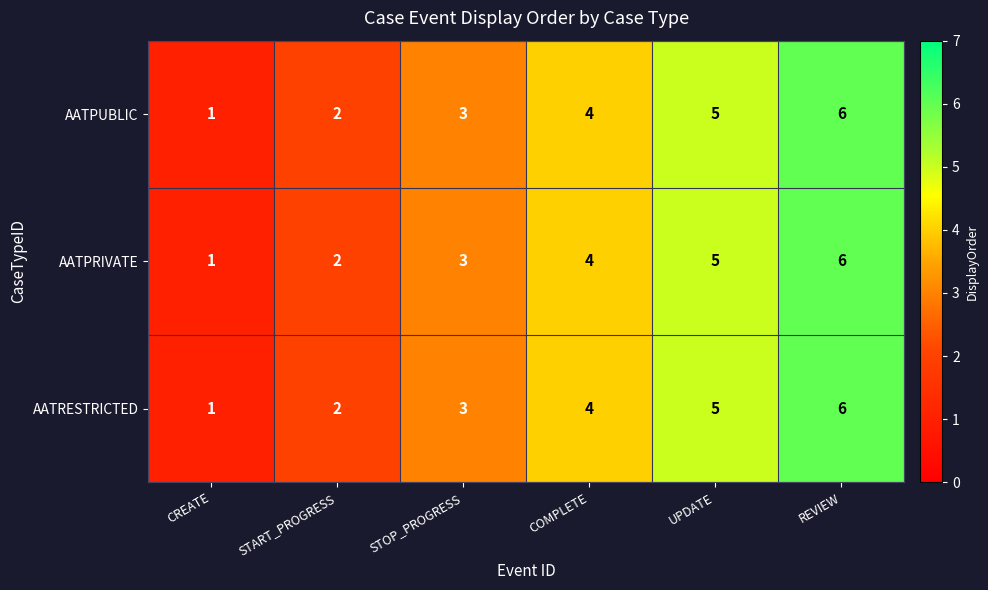

At which label does AATPRIVATE reach its peak?

REVIEW